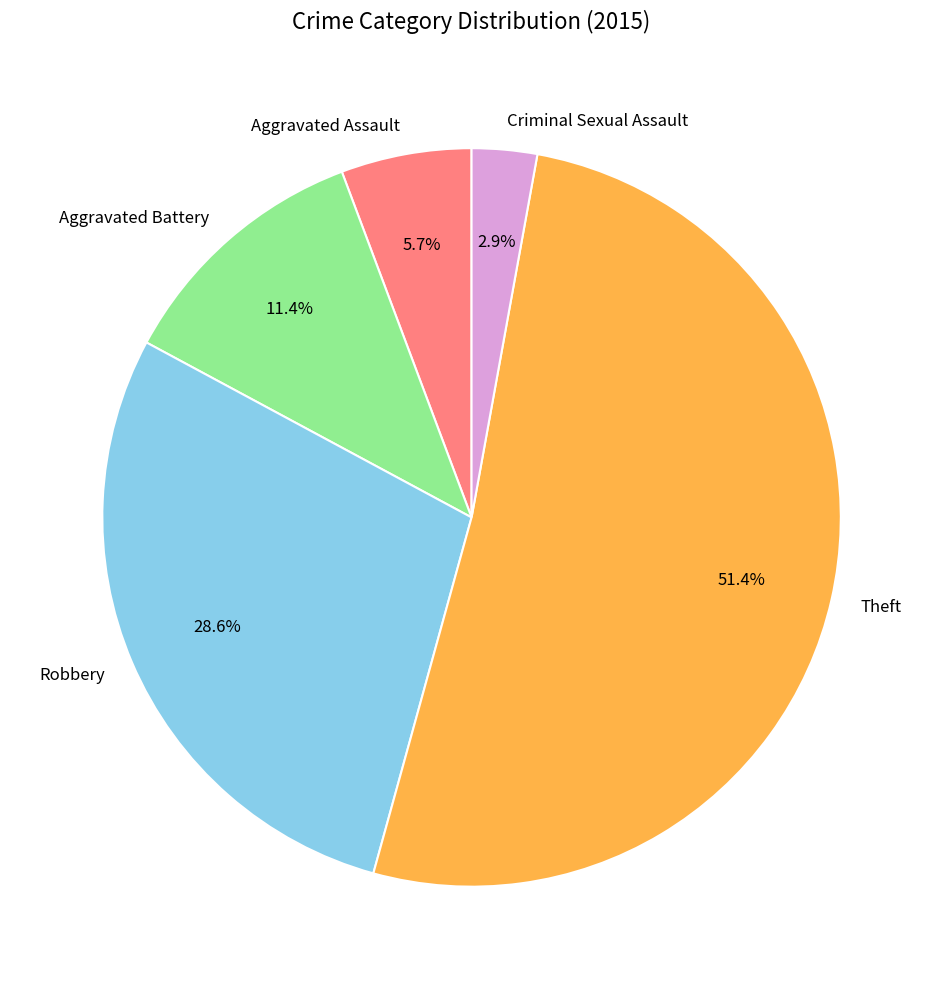

What is the majority slice?

Theft